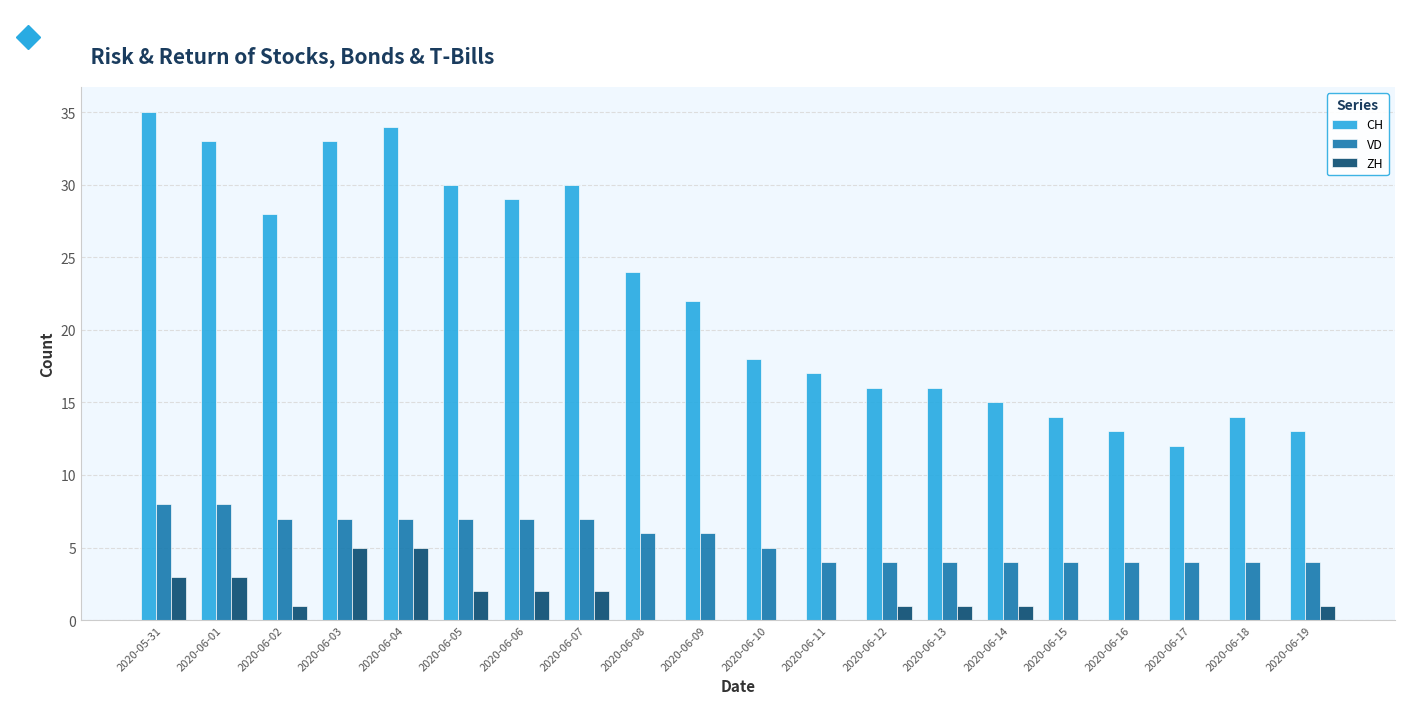

Between 2020-06-05 and 2020-06-16, which series saw the biggest shift?

CH